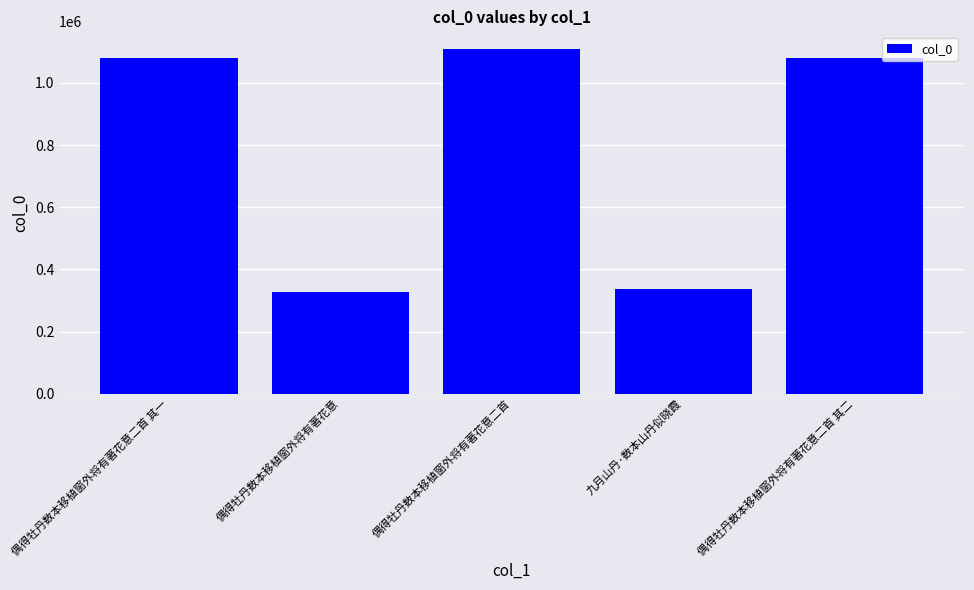

What is the average value?

786619